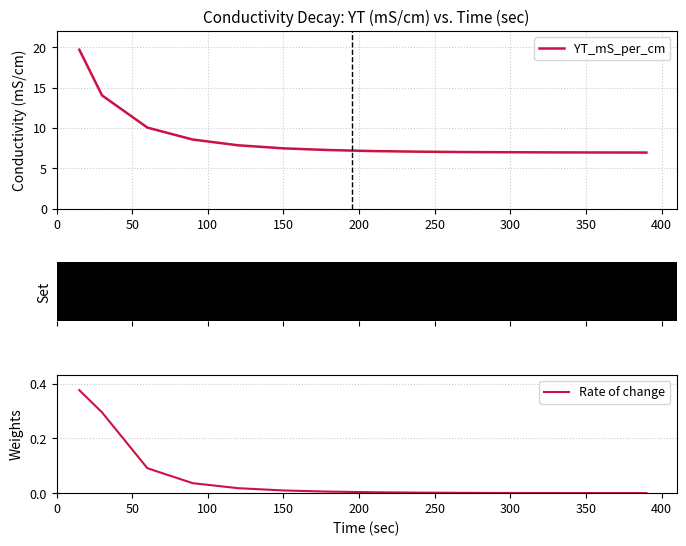

True or false: YT_mS_per_cm has a value of 12.3 at 300.

False